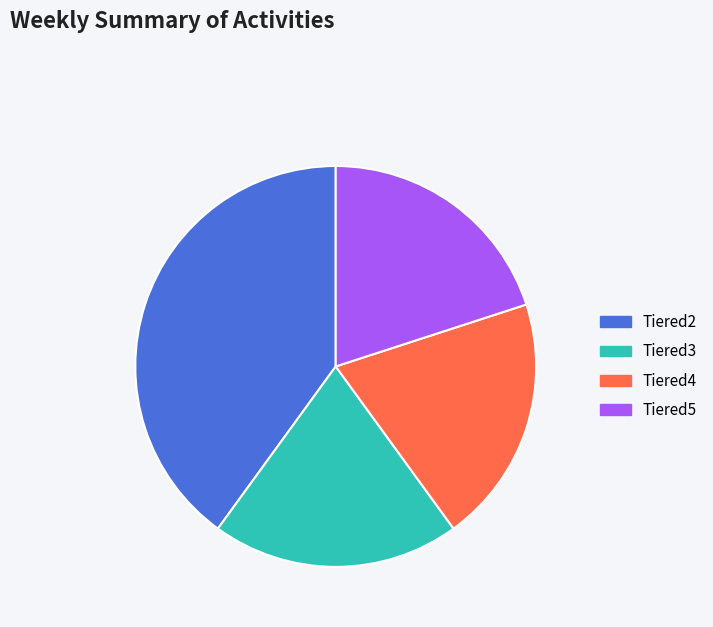

Count the number of slices in the pie.

4